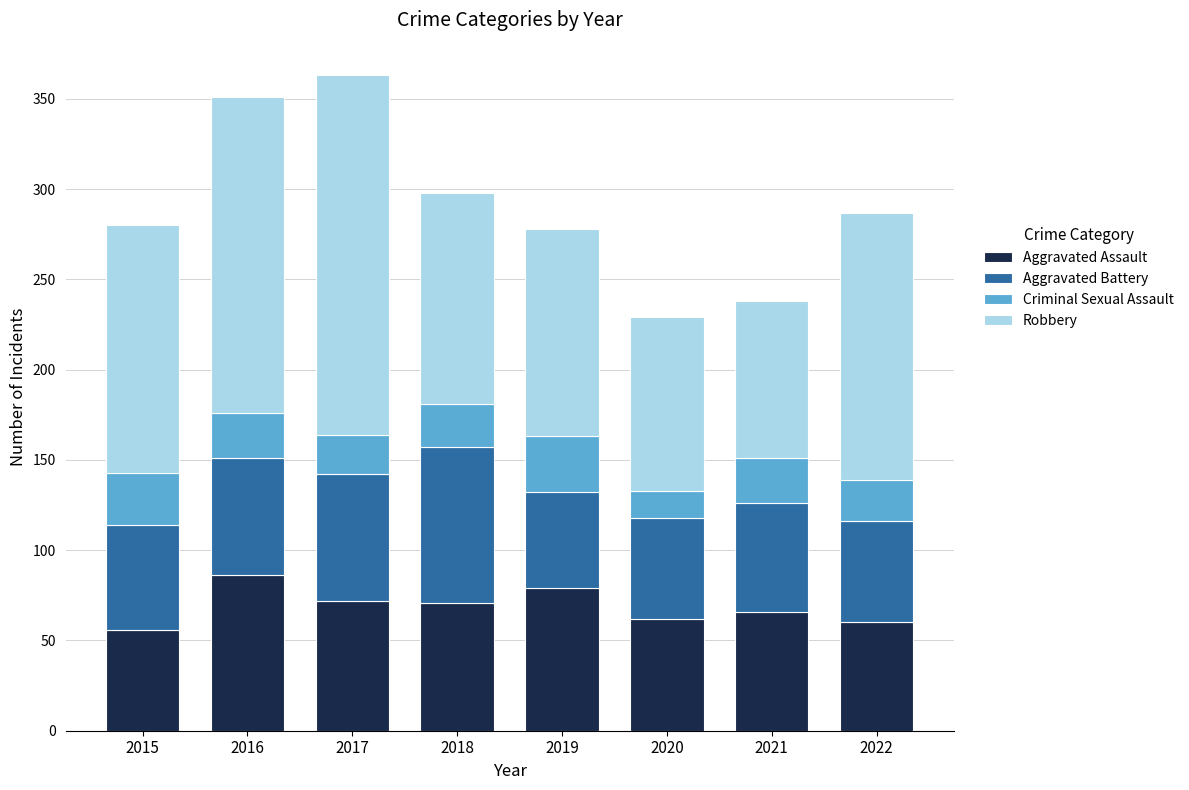

How many data points does each series have?

8